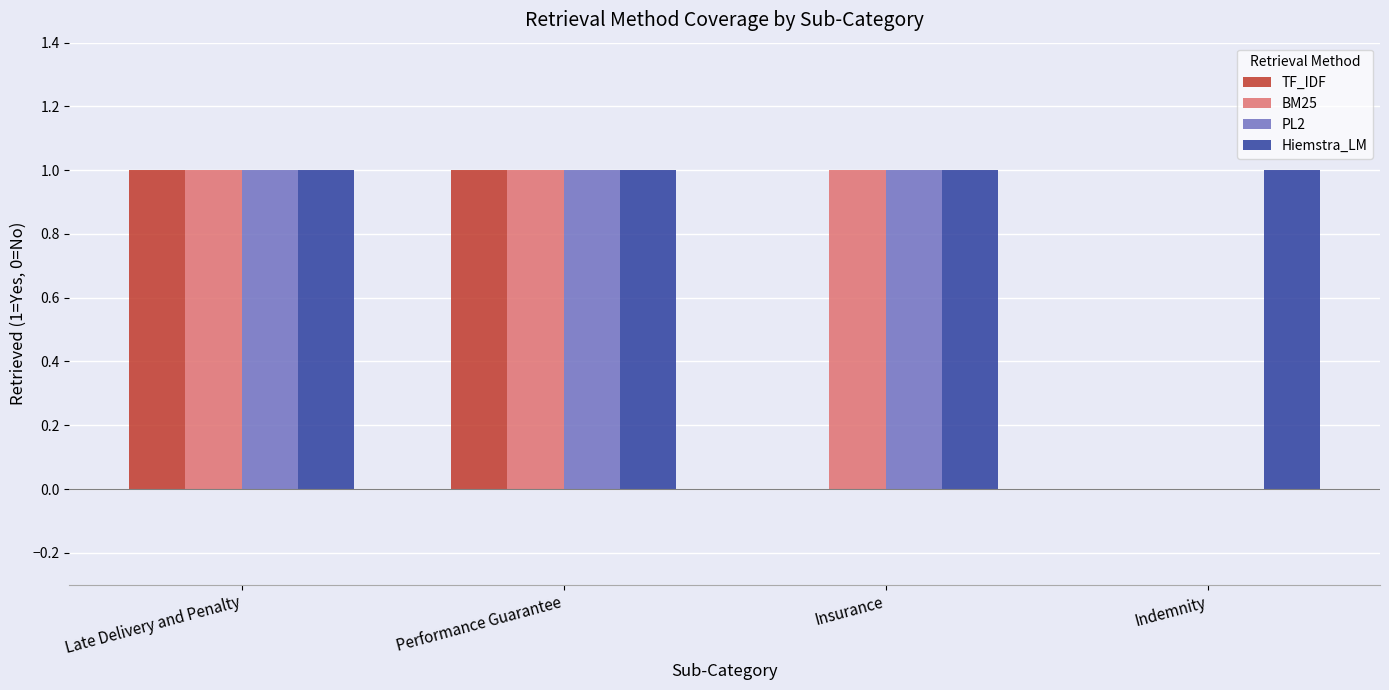

Where is Hiemstra_LM nearest to the value 1?

Late Delivery and Penalty